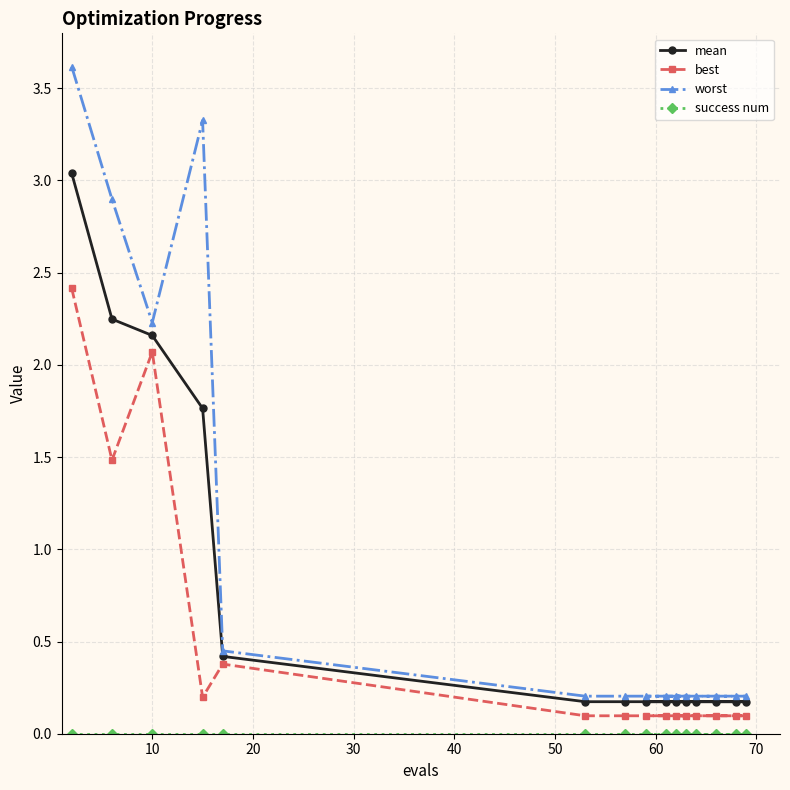

List the series in order of their overall mean, lowest first.

success num, best, mean, worst